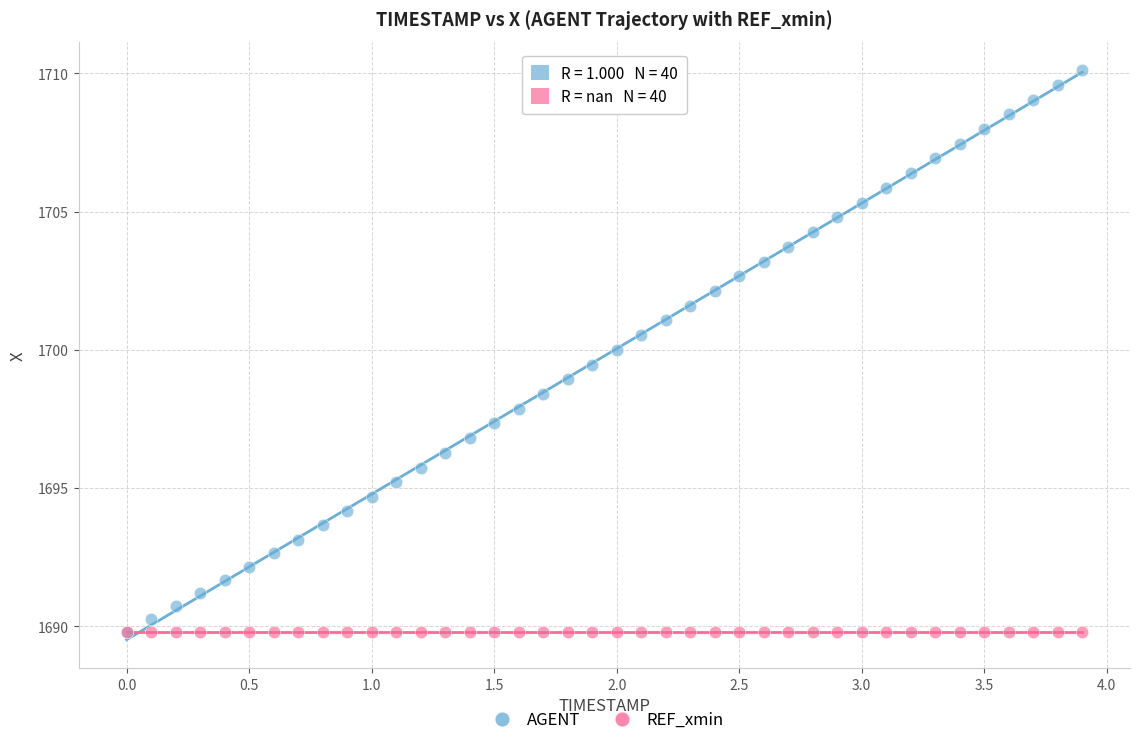

Which series reaches the maximum Y coordinate?

AGENT